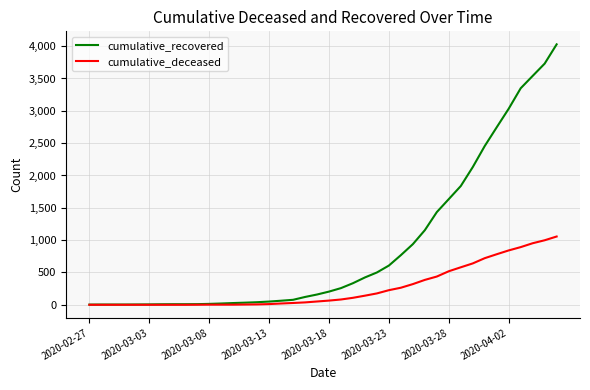

List the series in order of their overall mean, lowest first.

cumulative_deceased, cumulative_recovered